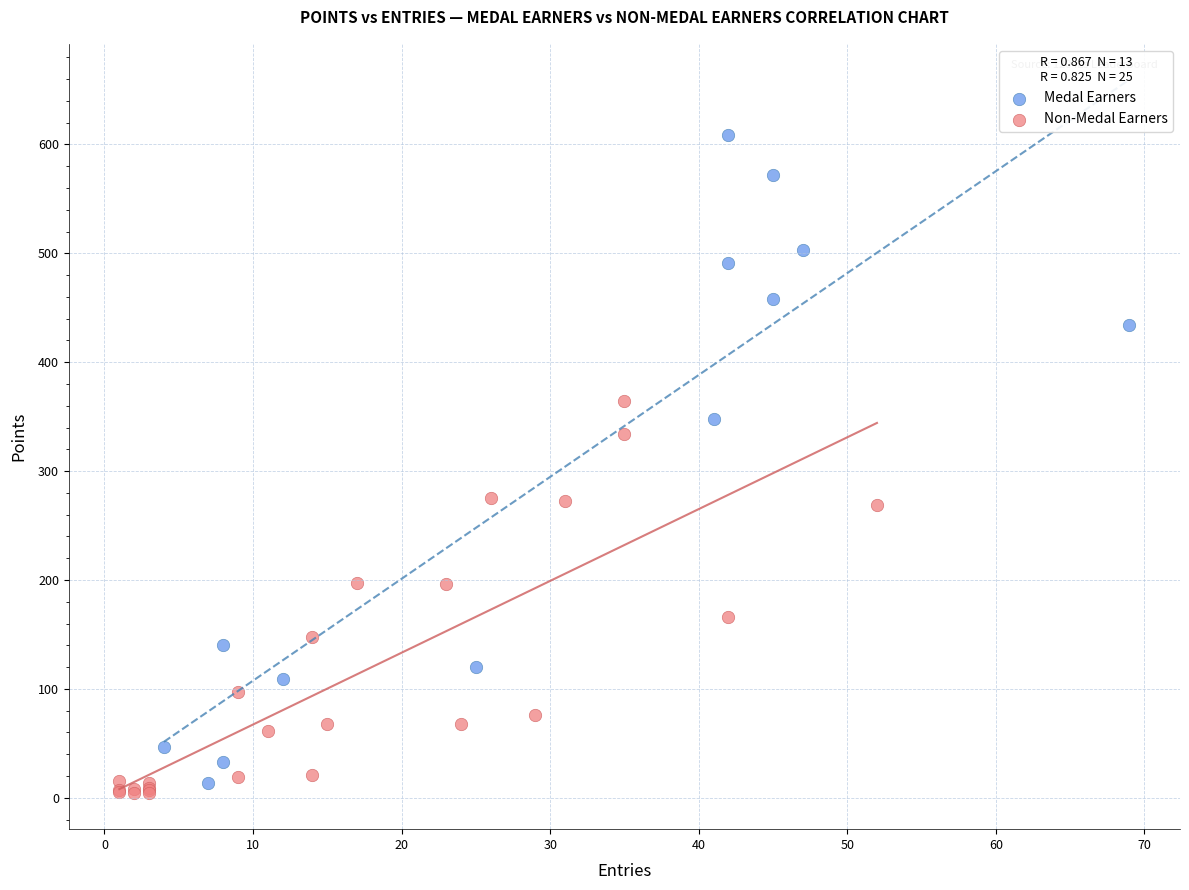

Which series has the largest Y range (max minus min)?

Medal Earners